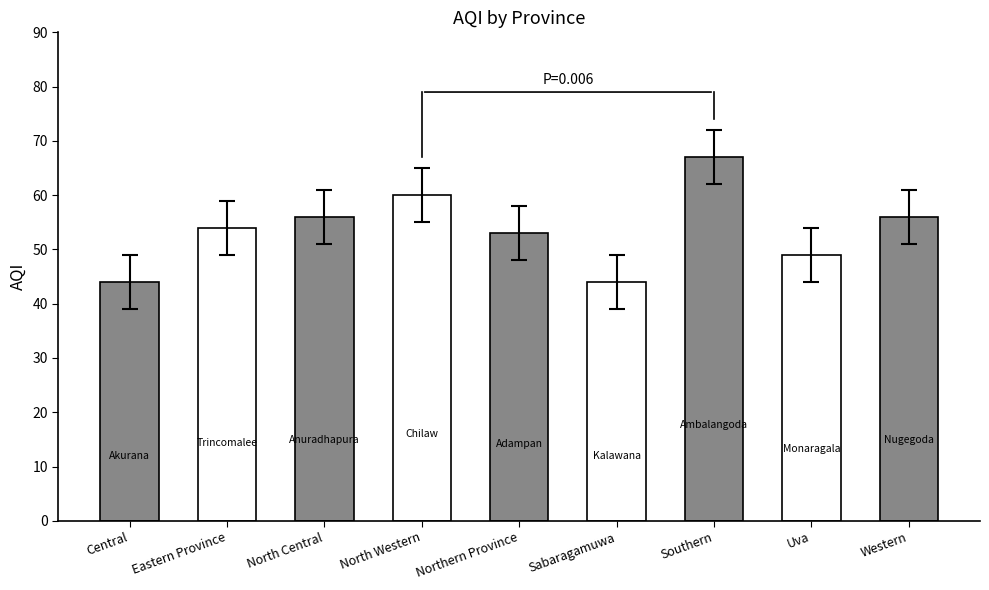

Reading right to left, transcribe all the data shown in this chart.

56	49	67	44	53	60	56	54	44